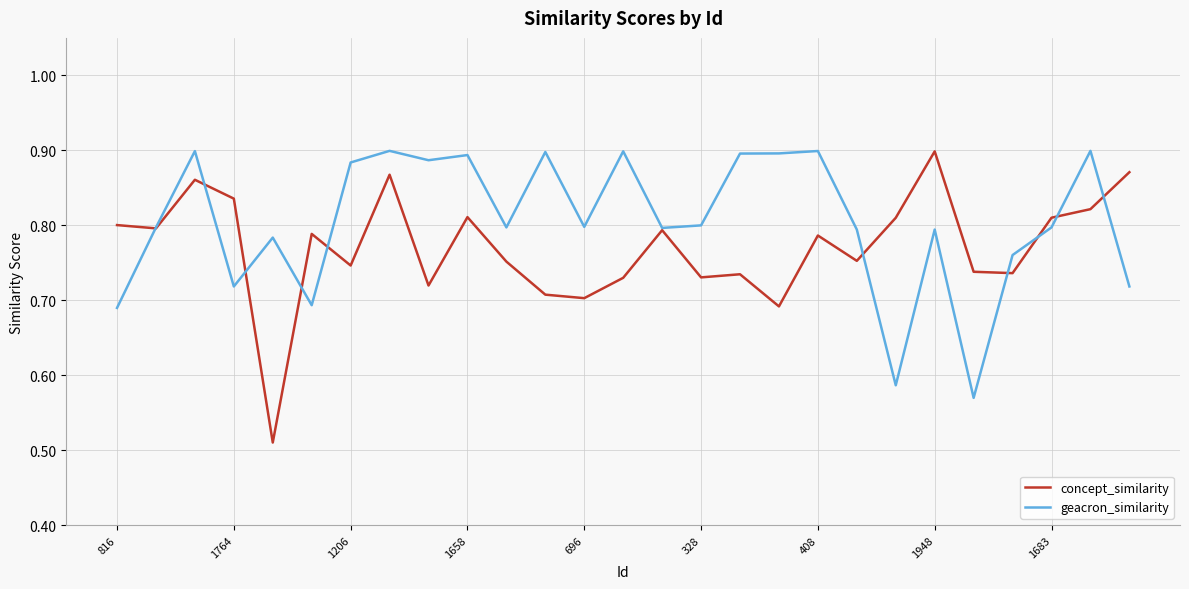

Which series has the widest spread of values?

concept_similarity